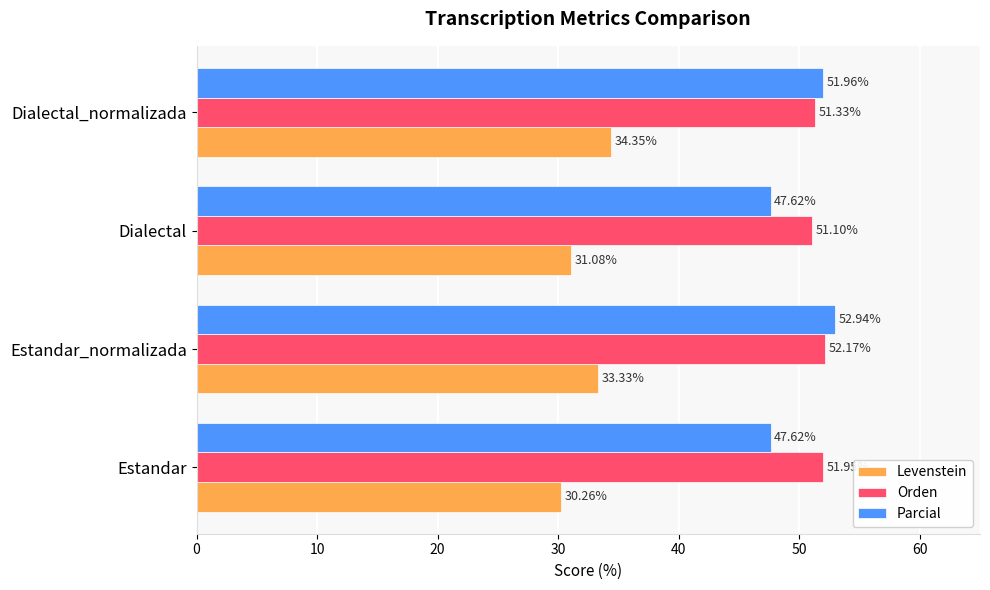

What is the sum of all Orden values?

206.6